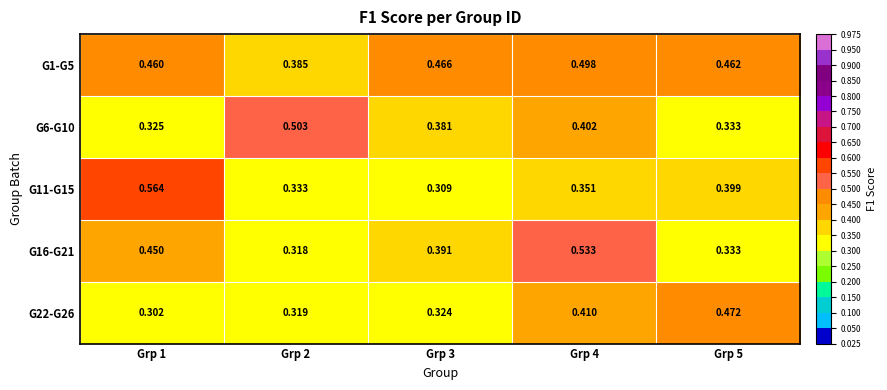

Is the value of G1-G5 at Grp 4 greater than the value of G16-G21 at Grp 5?

Yes